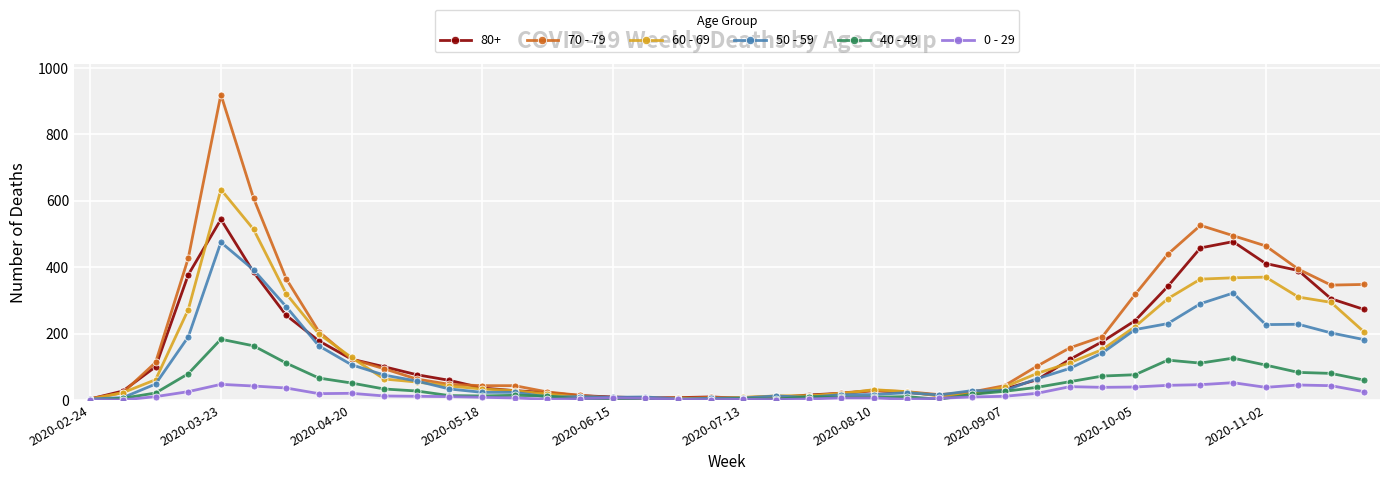

How many lines are shown in the chart?

6